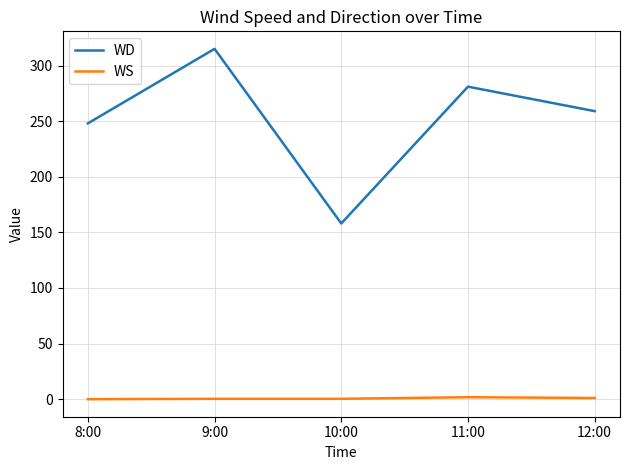

What is the sum of the WS values at 8:00 and 11:00?

1.8